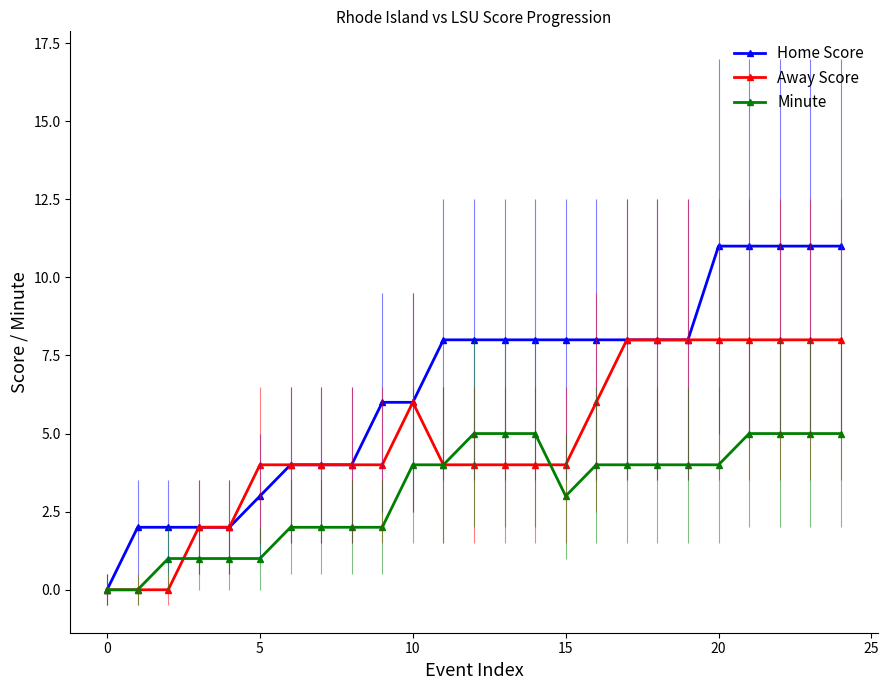

What is the label of the 2nd point from the right?

23